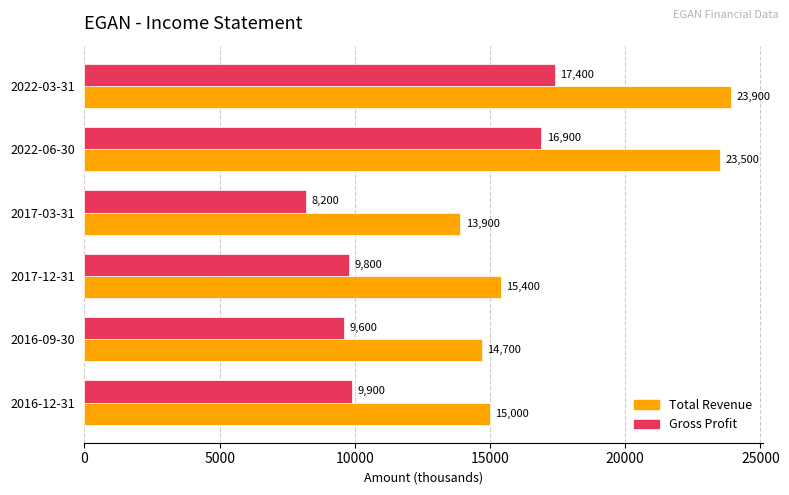

Which series has the largest total across all categories?

Total Revenue